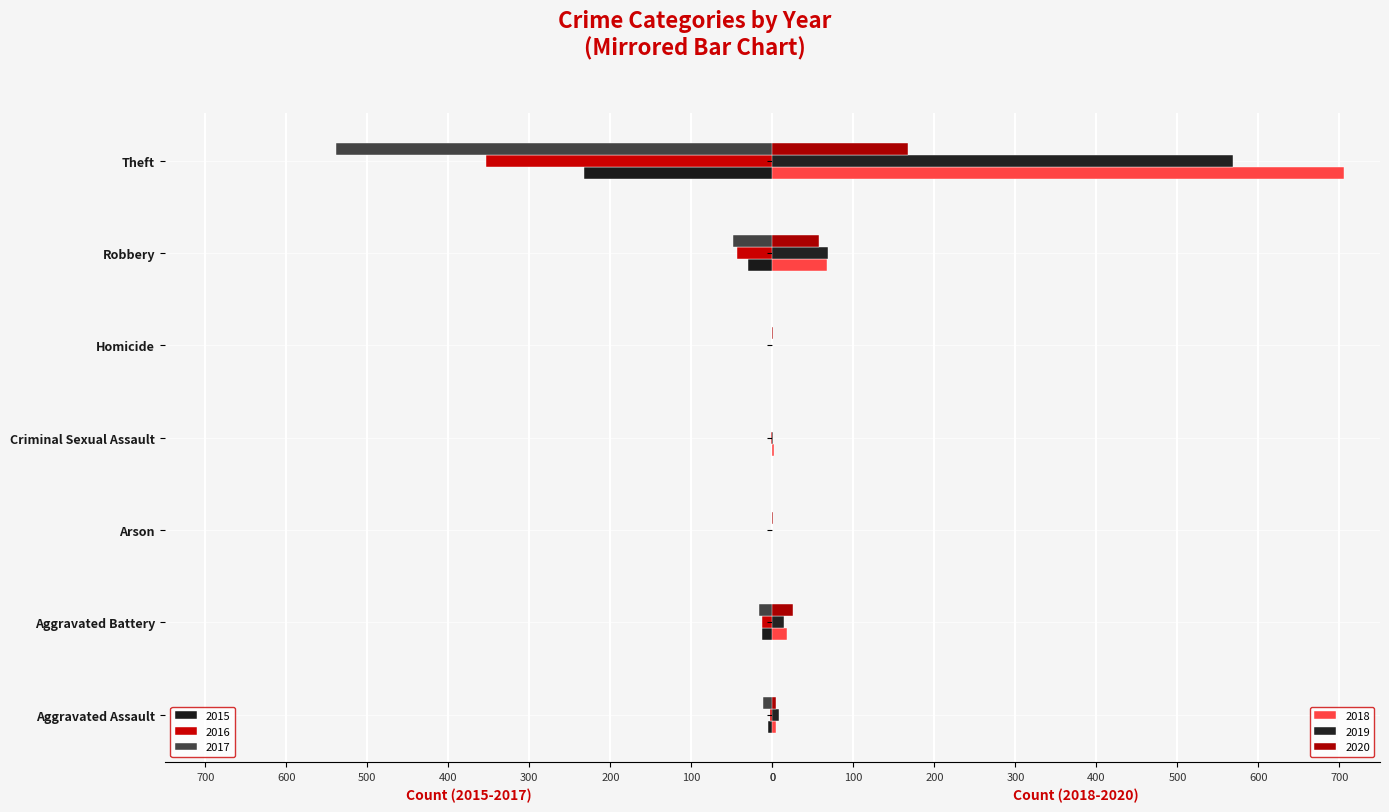

Reading left to right, extract all data points from this chart.

2015: -6	-13	0	0	0	-30	-233
2016: -3	-13	0	-2	0	-44	-354
2017: -12	-17	0	-1	0	-49	-538
2018: 5	18	0	2	0	67	705
2019: 8	14	0	1	0	69	568
2020: 4	26	1	0	1	57	168